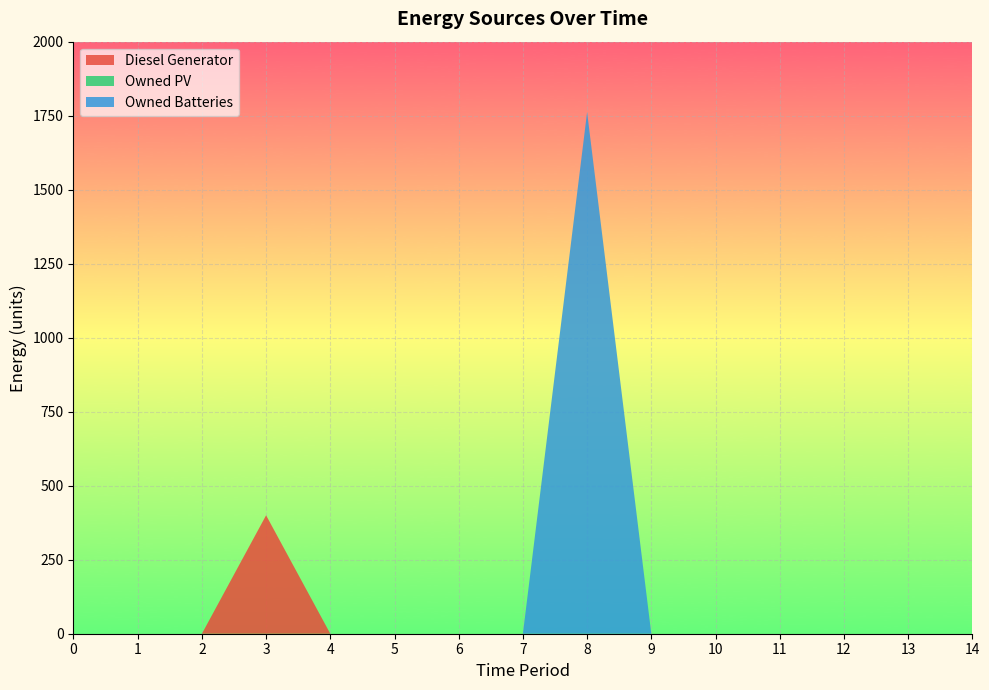

Reading right to left, list all the values displayed in this chart.

Diesel Generator: 14=0.0	13=0.0	12=0.0	11=0.0	10=0.0	9=0.0	8=0.0	7=0.0	6=0.0	5=0.0	4=0.0	3=400.0	2=0.0	1=0.0	0=0.0
Owned PV: 14=0.0	13=0.0	12=0.0	11=0.0	10=0.0	9=0.0	8=0.0	7=0.0	6=0.0	5=0.0	4=0.0	3=0.0	2=0.0	1=0.0	0=0.0
Owned Batteries: 14=0.0	13=0.0	12=0.0	11=0.0	10=0.0	9=0.0	8=1762.0	7=0.0	6=0.0	5=0.0	4=0.0	3=0.0	2=0.0	1=0.0	0=0.0